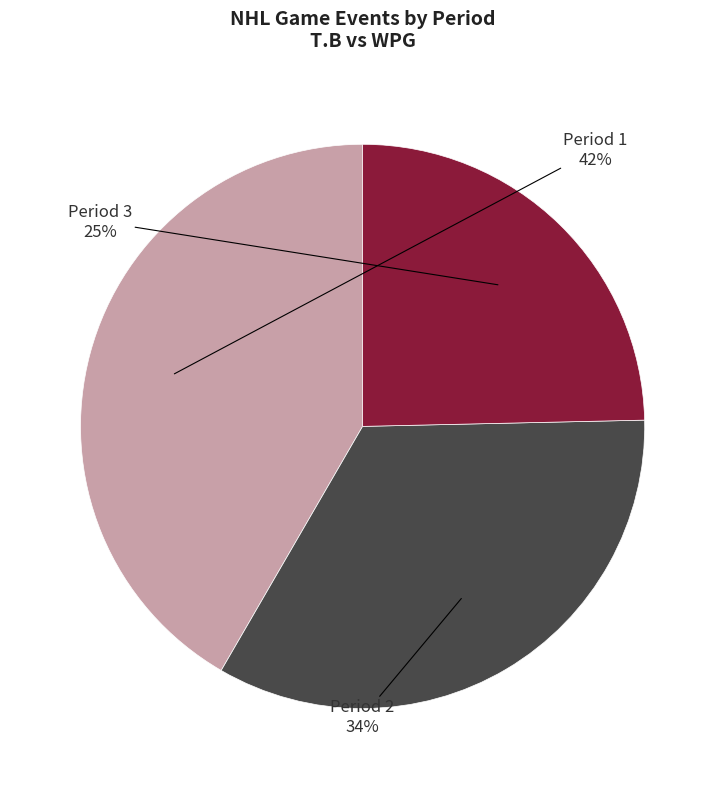

Count the number of slices in the pie.

3